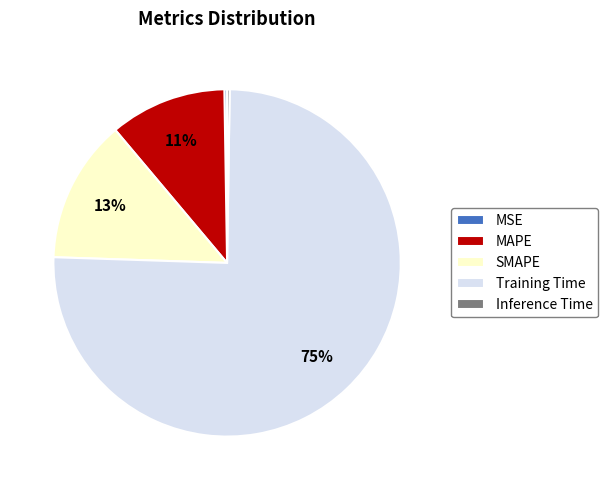

Which slice is the largest?

Training Time